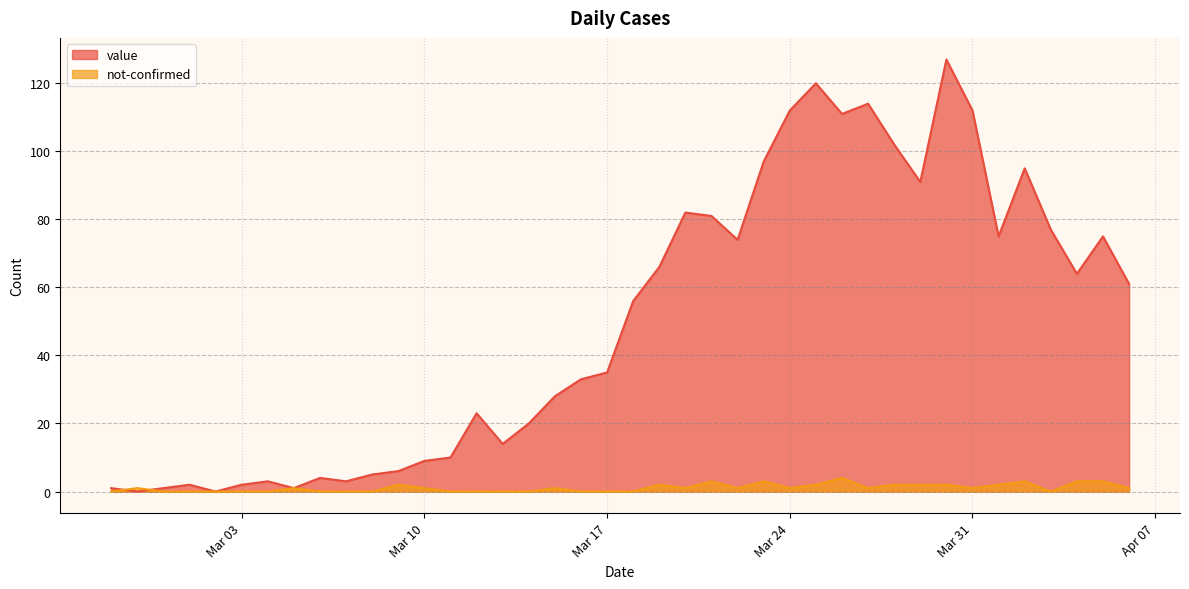

Between 2020-03-01 and 2020-03-30, which series saw the biggest shift?

value